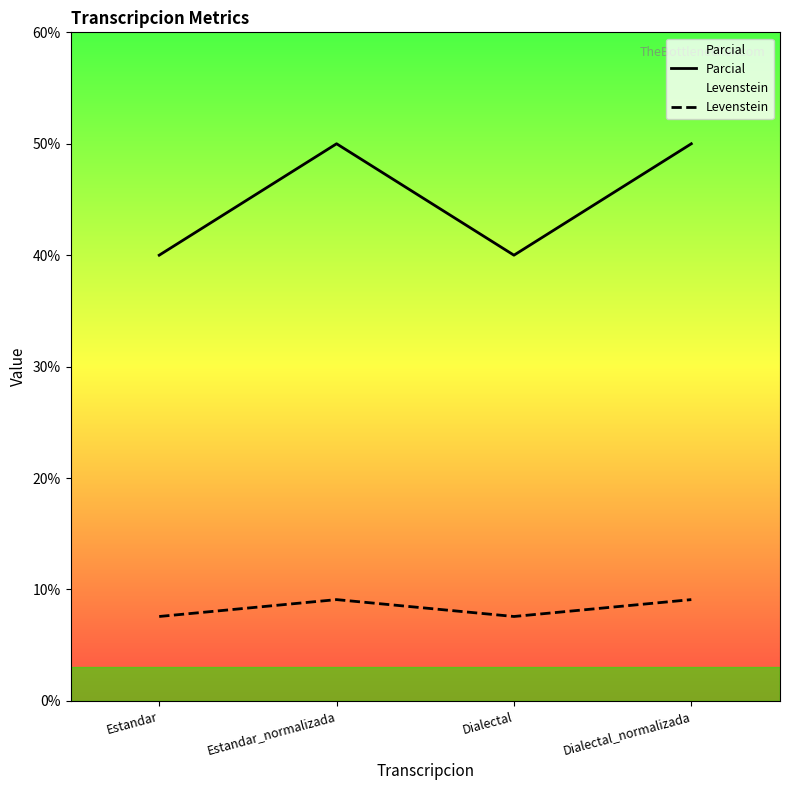

True or false: Levenstein and Parcial cross at least once.

False